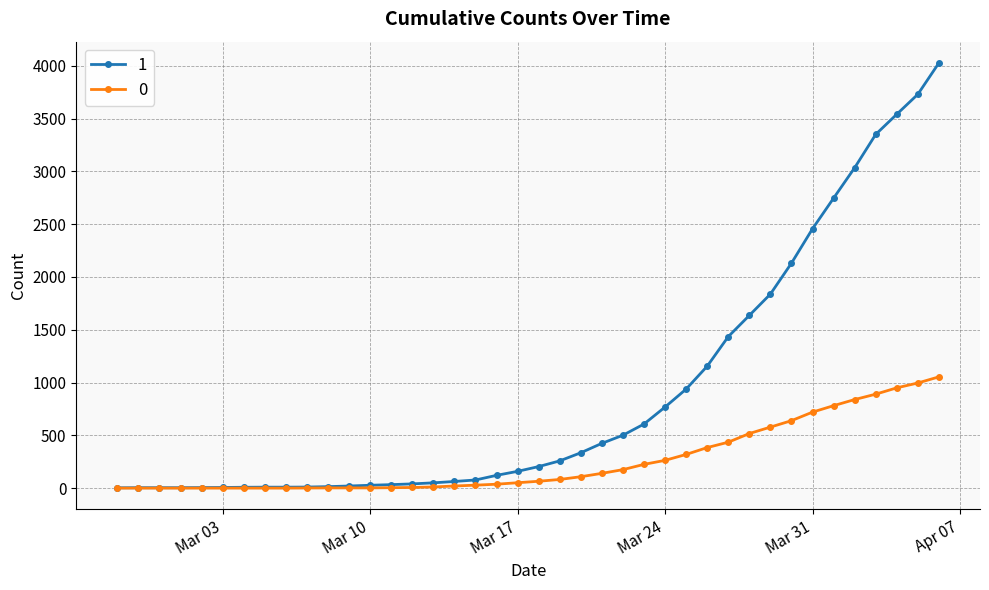

List the series in order of their peak value, lowest first.

0, 1